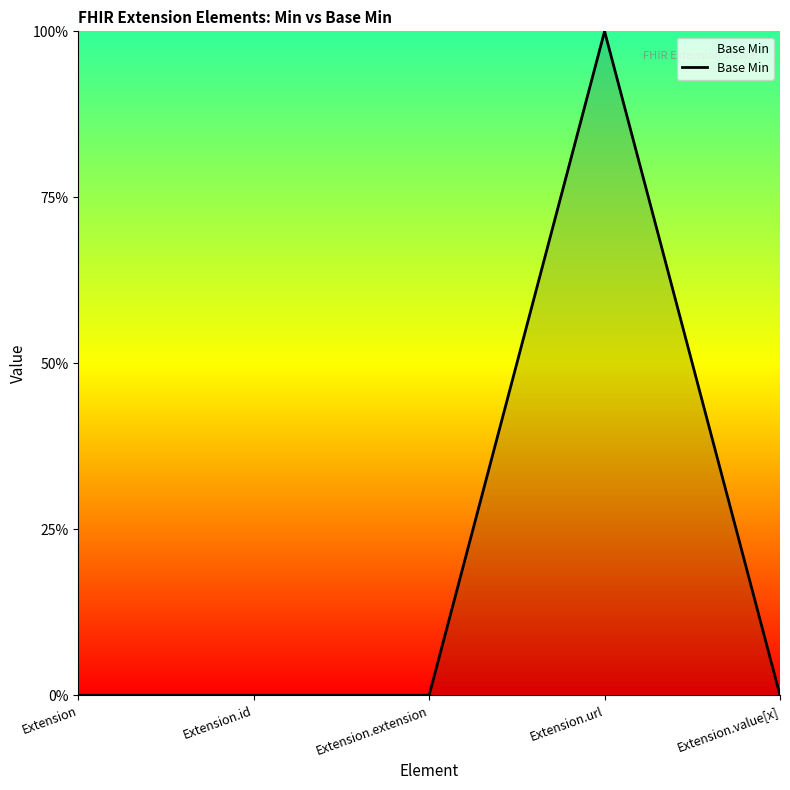

Does the chart display data point markers on the line(s)?

No